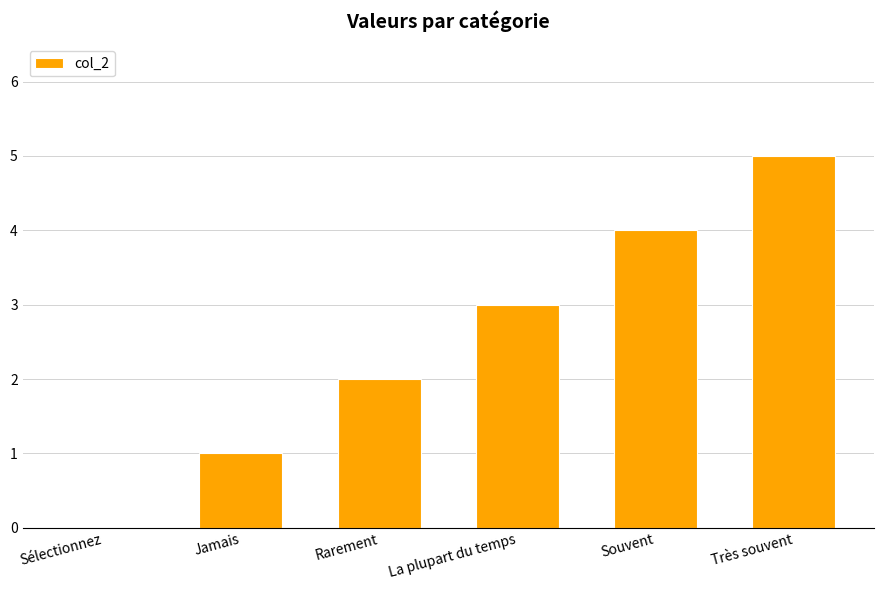

The chart shows a value of 0 at Rarement. True or false?

False